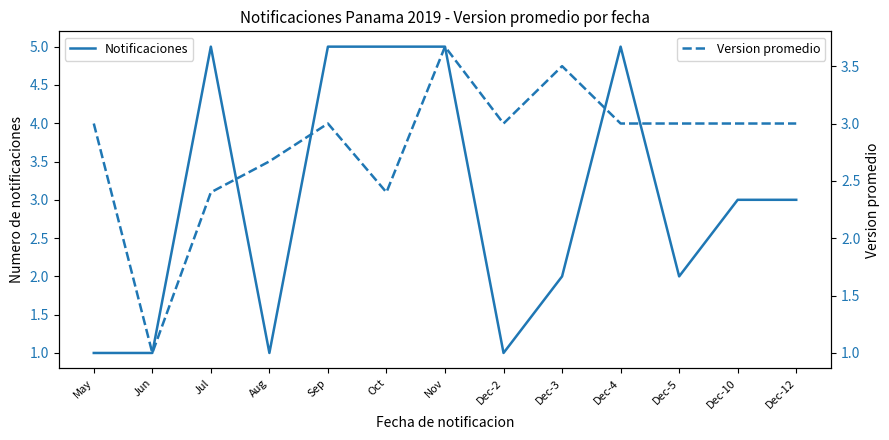

The value of Notificaciones at Dec-4 is 5.0. True or false?

True